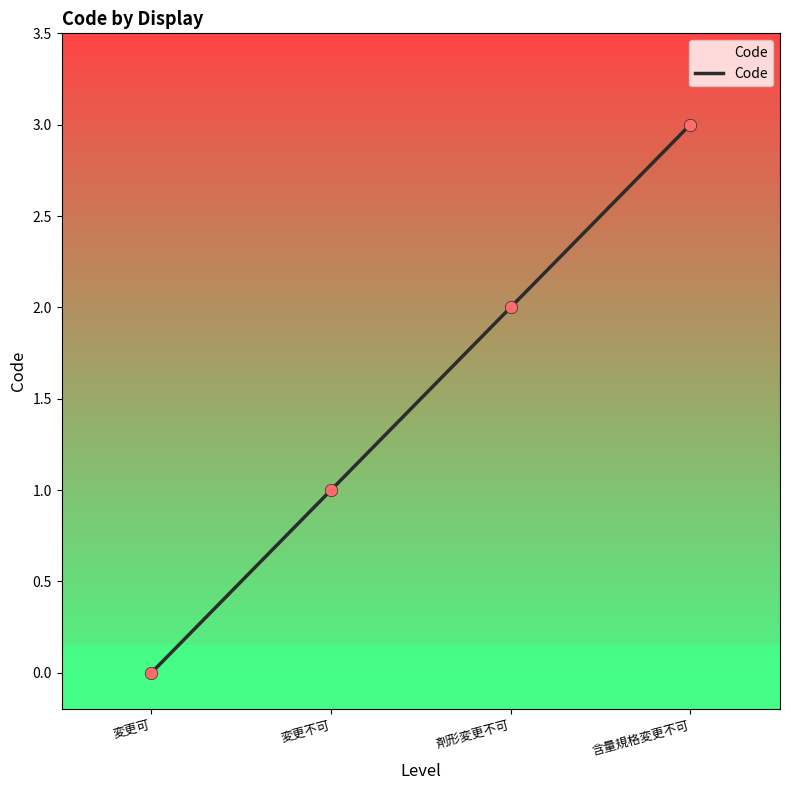

Between 変更不可 and 剤形変更不可, which is larger?

剤形変更不可